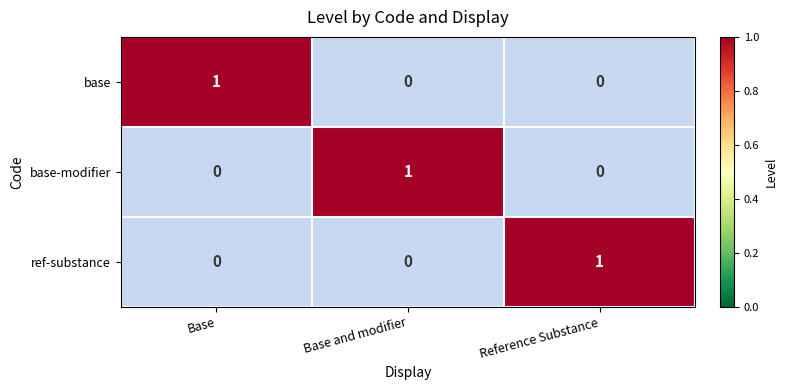

How many values in the ref-substance series exceed 0?

1